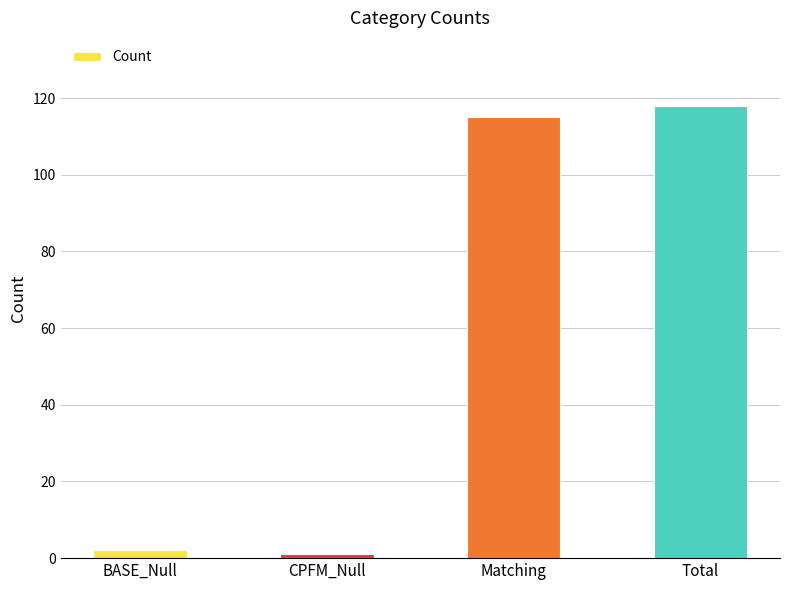

What is the minimum value shown in the chart?

1